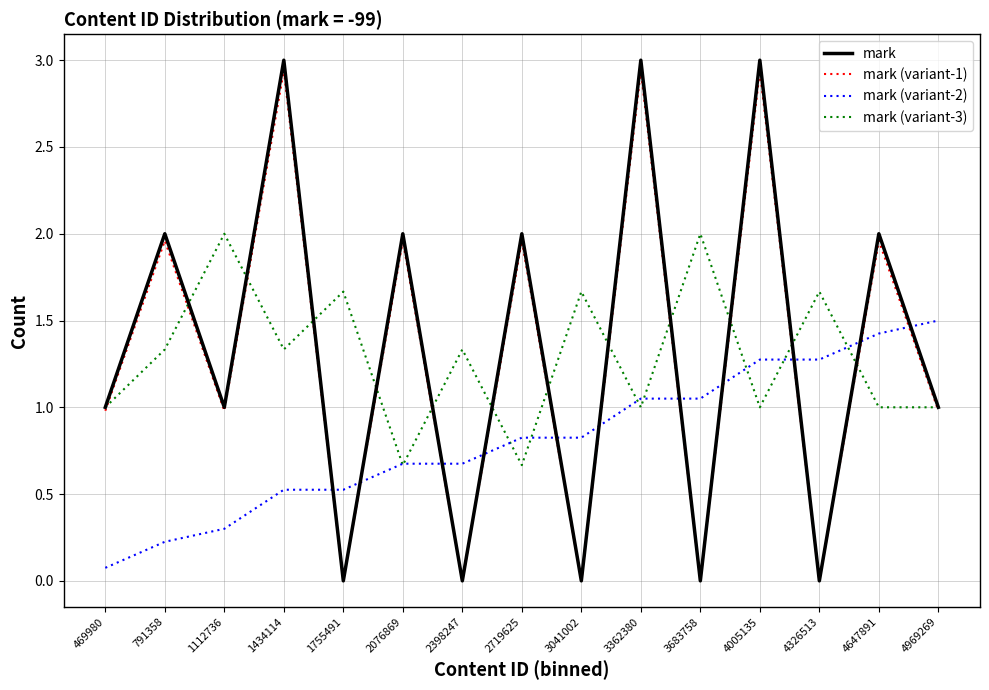

Where is the first local minimum for mark?

1112736